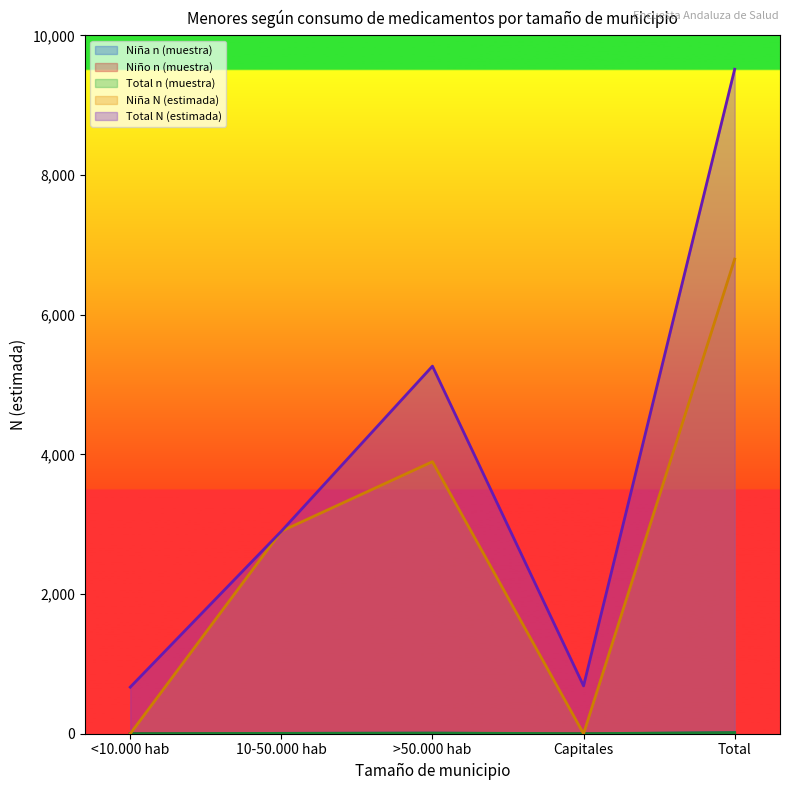

Which series ends up on top after the final intersection of Niña n (muestra) and Niño n (muestra)?

Niña n (muestra)